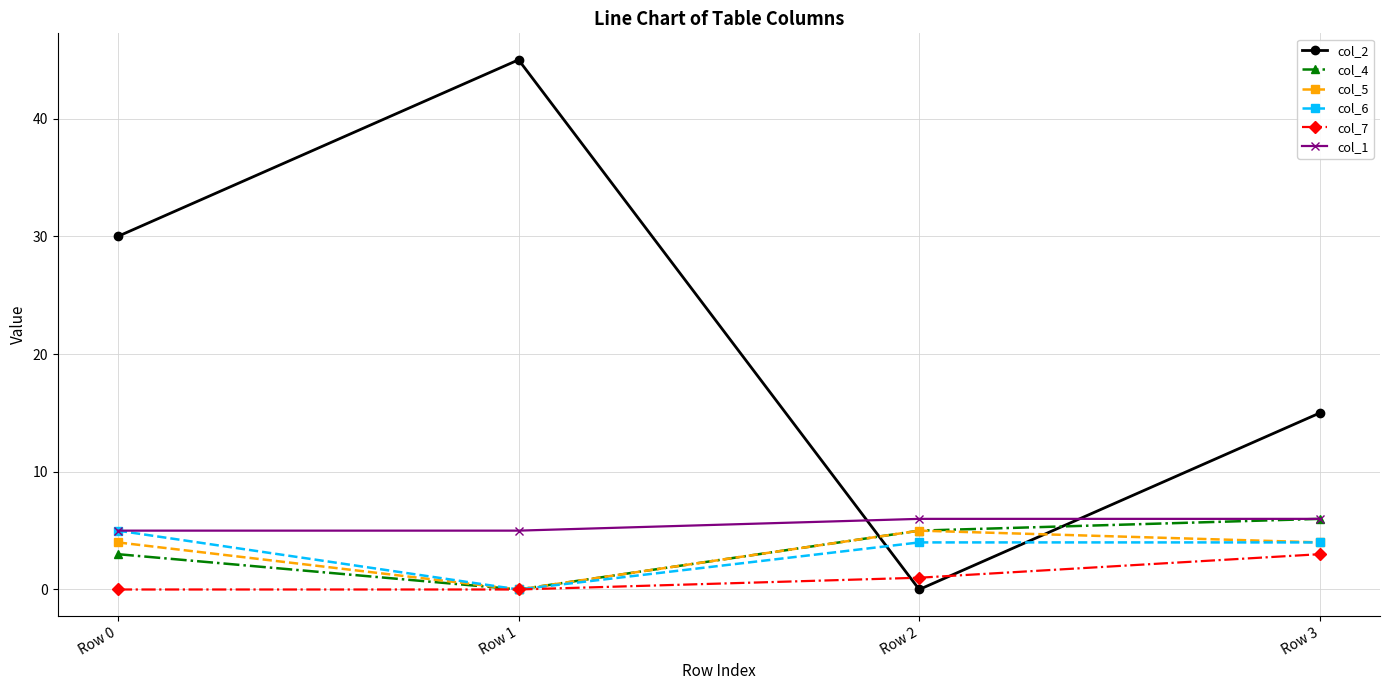

What is the sum of all col_4 values?

14